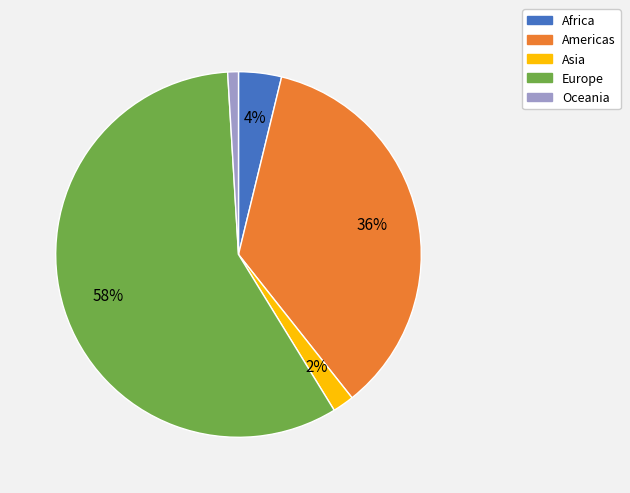

Which has a higher value, Oceania or Africa?

Africa